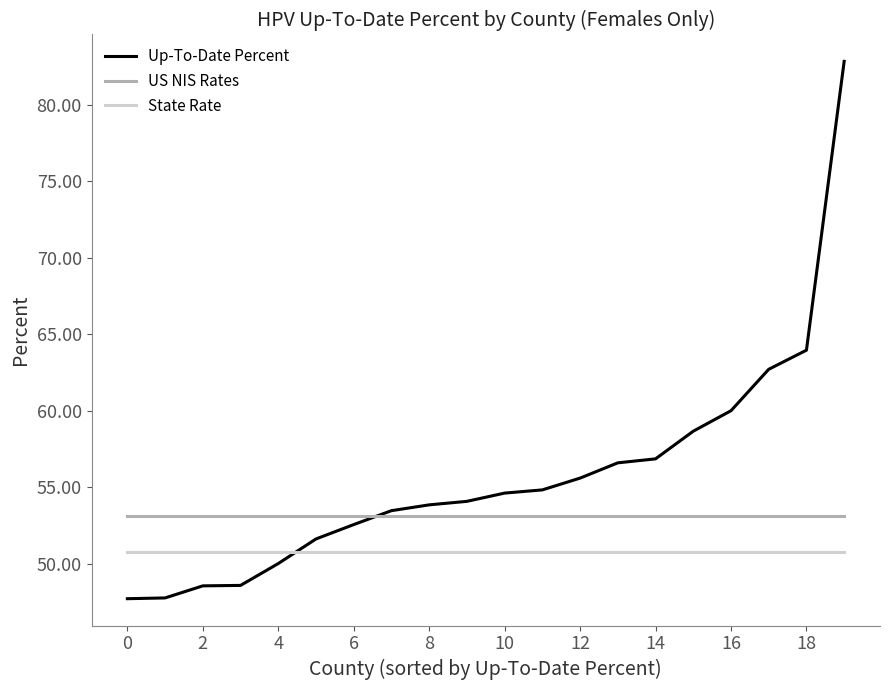

Which series has the widest spread of values?

Up-To-Date Percent